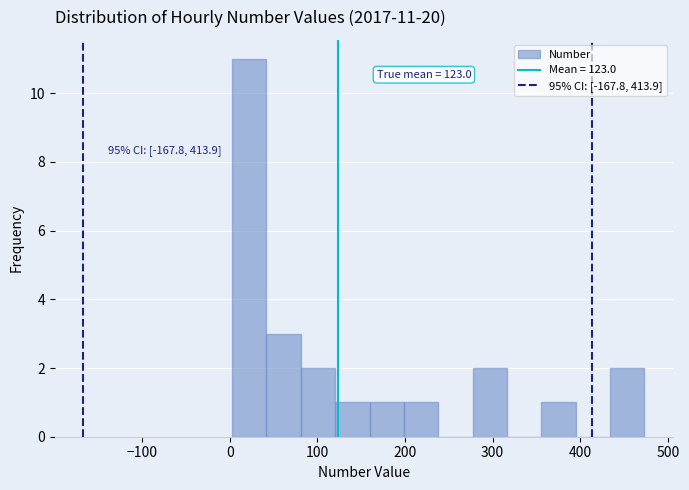

Read against the x-axis, roughly where is the centre of the tallest bar?

20